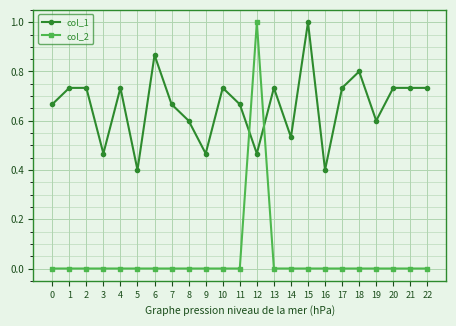

What is the greatest value displayed?

1.0